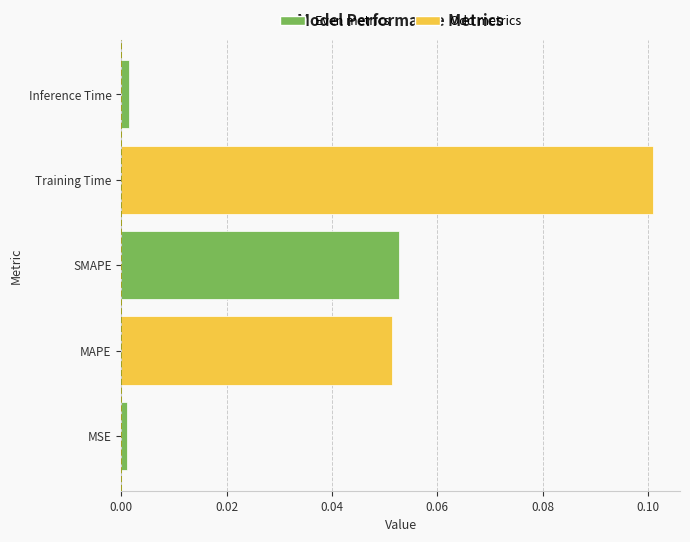

The chart shows a value of 0.2 at Training Time. True or false?

False